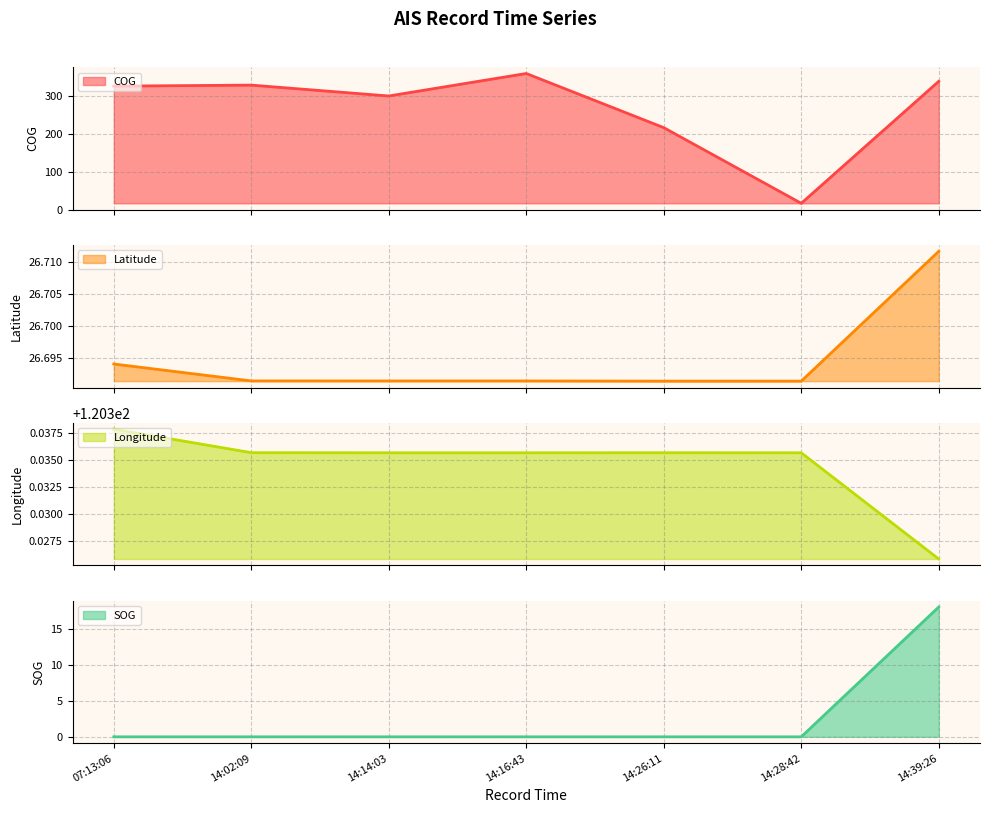

How many positive values does the SOG series have?

1